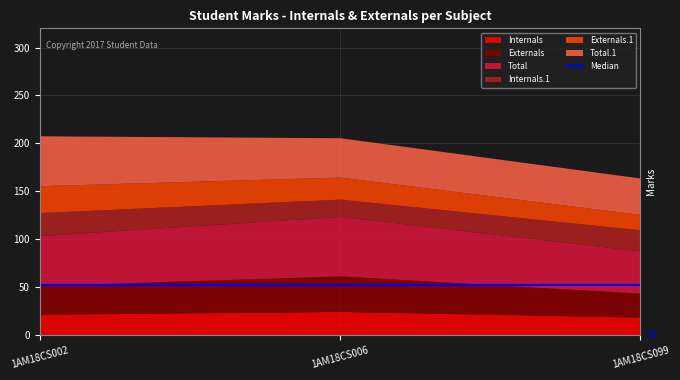

Reading right to left, extract all data points from this chart.

Internals: 19	25	22
Externals: 25	37	30
Total: 44	62	52
Internals.1: 22	18	24
Externals.1: 16	23	28
Total.1: 38	41	52